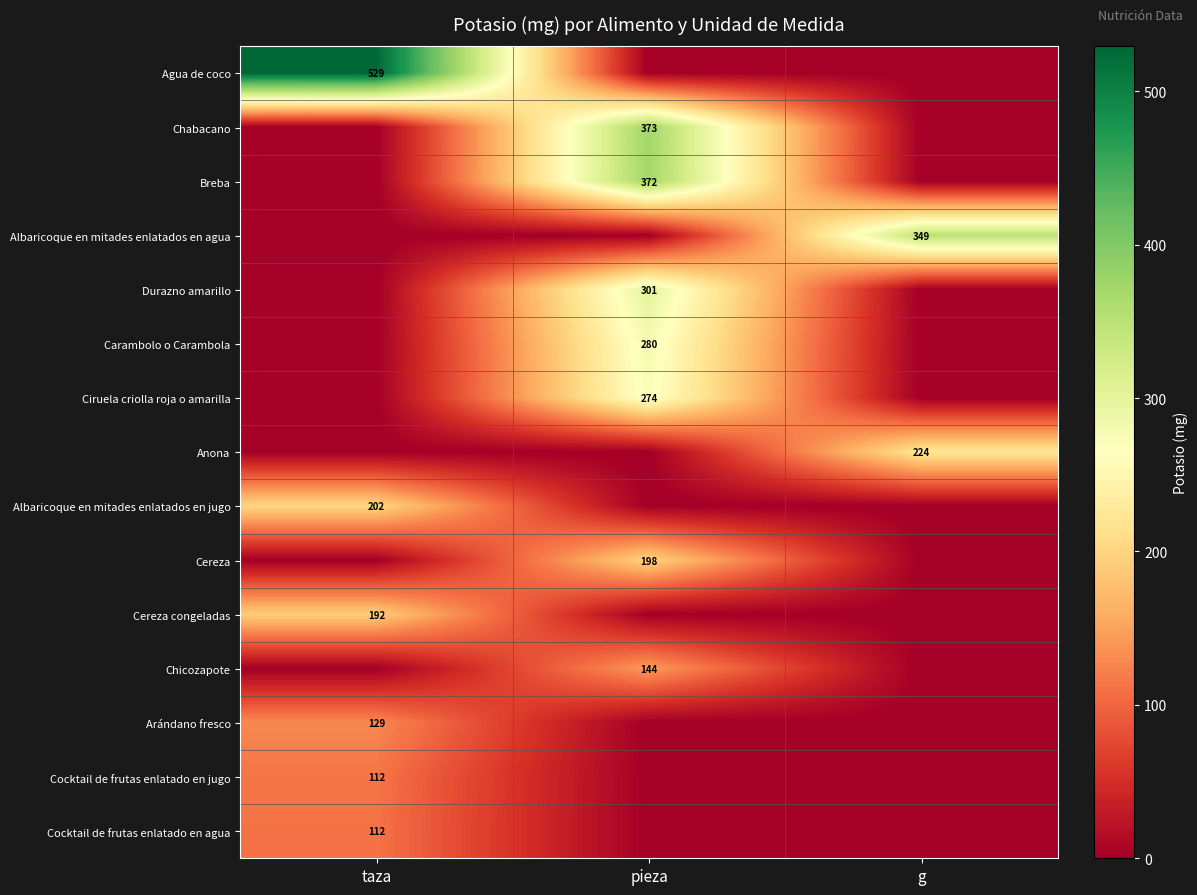

Is the value of Albaricoque en mitades enlatados en jugo at taza greater than the value of Agua de coco at taza?

No